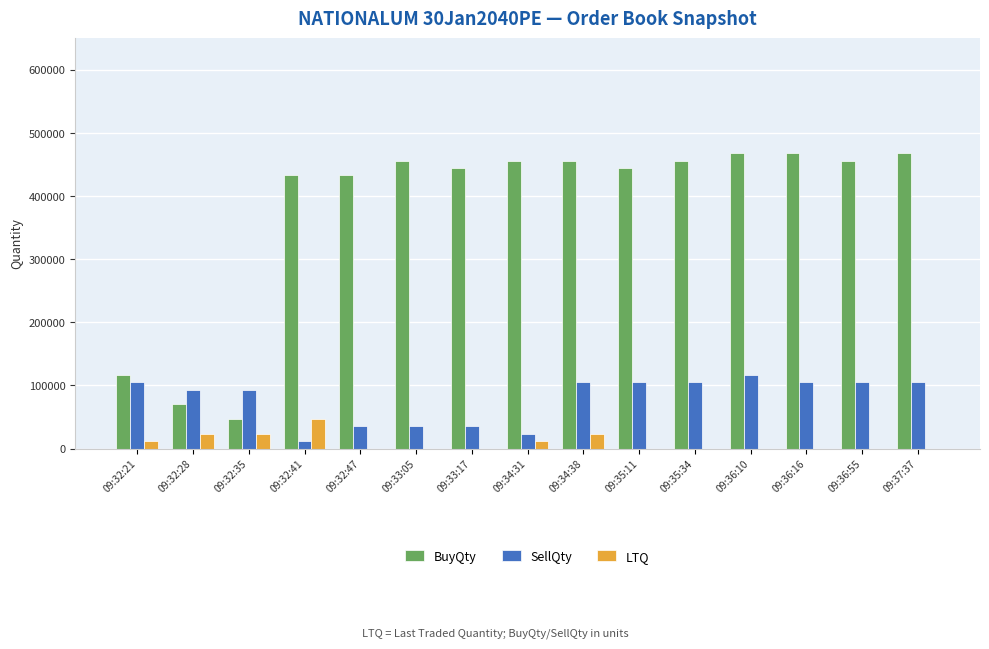

Read the BuyQty value at 09:35:34, to the nearest 100.

456300